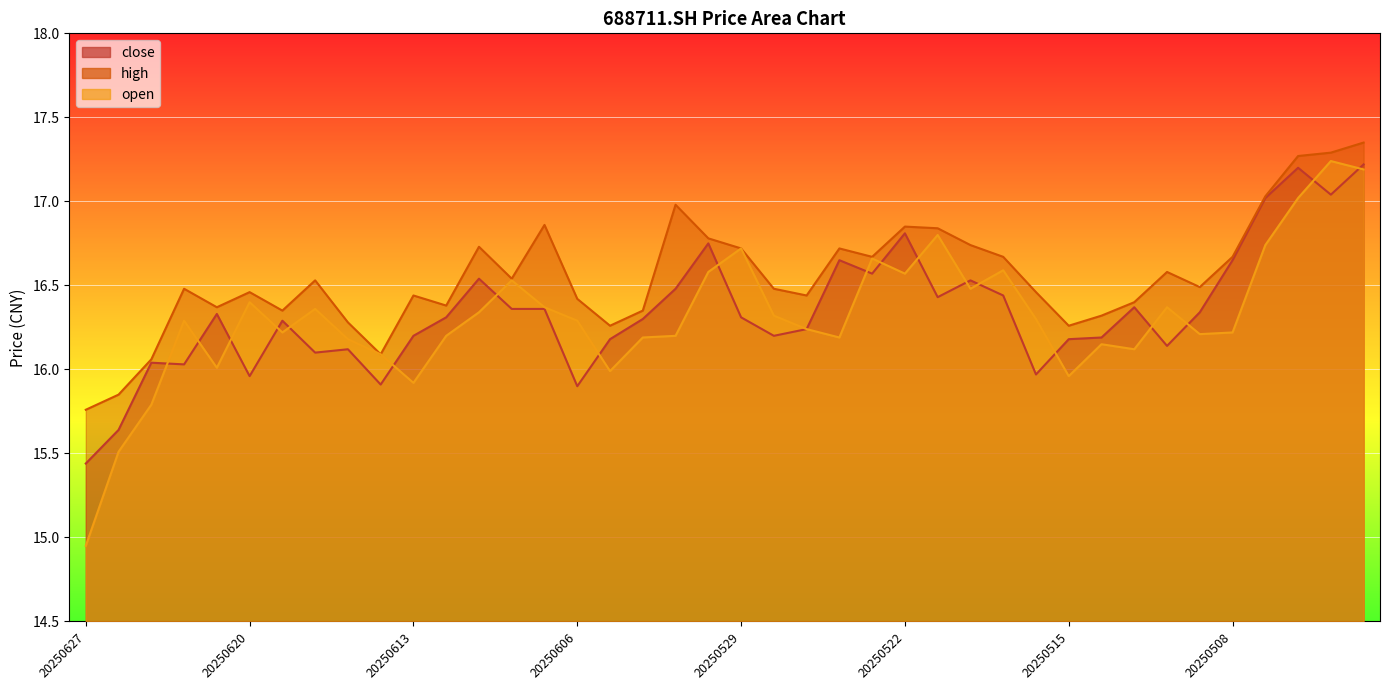

How many series are shown in this chart?

3